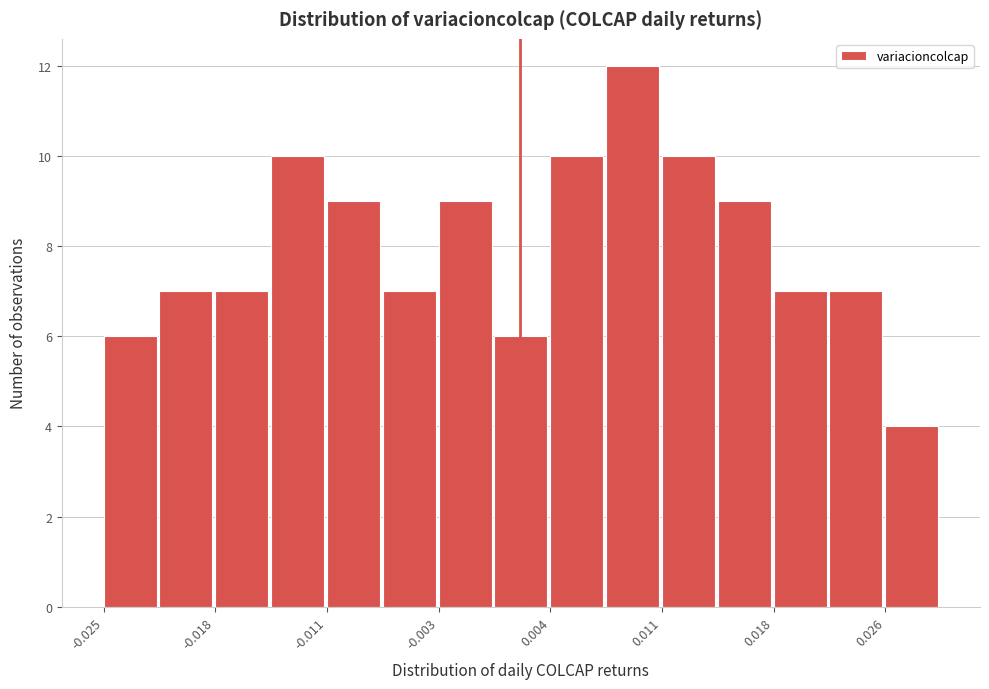

Read against the x-axis, roughly where is the centre of the tallest bar?

0.009